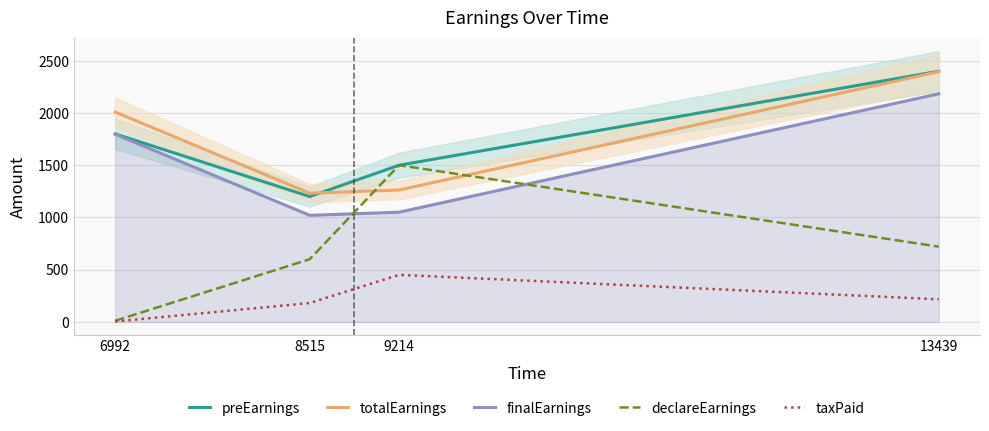

Reading left to right, list all the values displayed in this chart.

preEarnings: 1800.0	1200.0	1500.0	2400.0
totalEarnings: 2009.2	1232.2	1262.2	2396.2
finalEarnings: 1797.0	1020.0	1050.0	2184.0
declareEarnings: 10.0	600.0	1500.0	720.0
taxPaid: 3.0	180.0	450.0	216.0